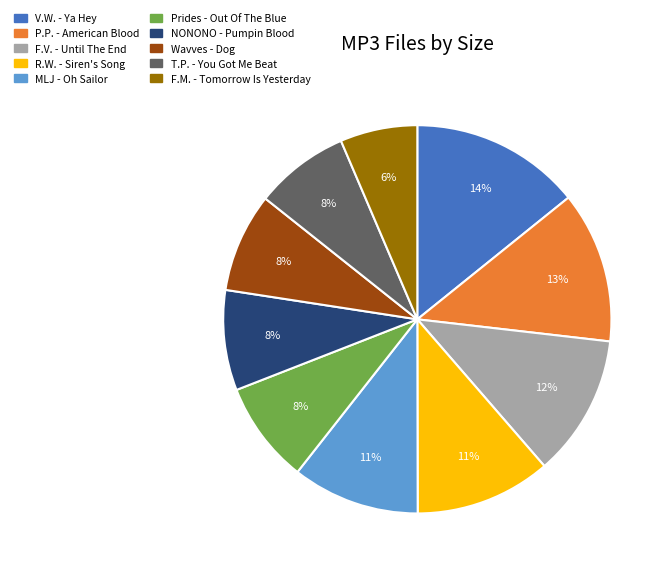

Is there a majority slice in this chart?

No